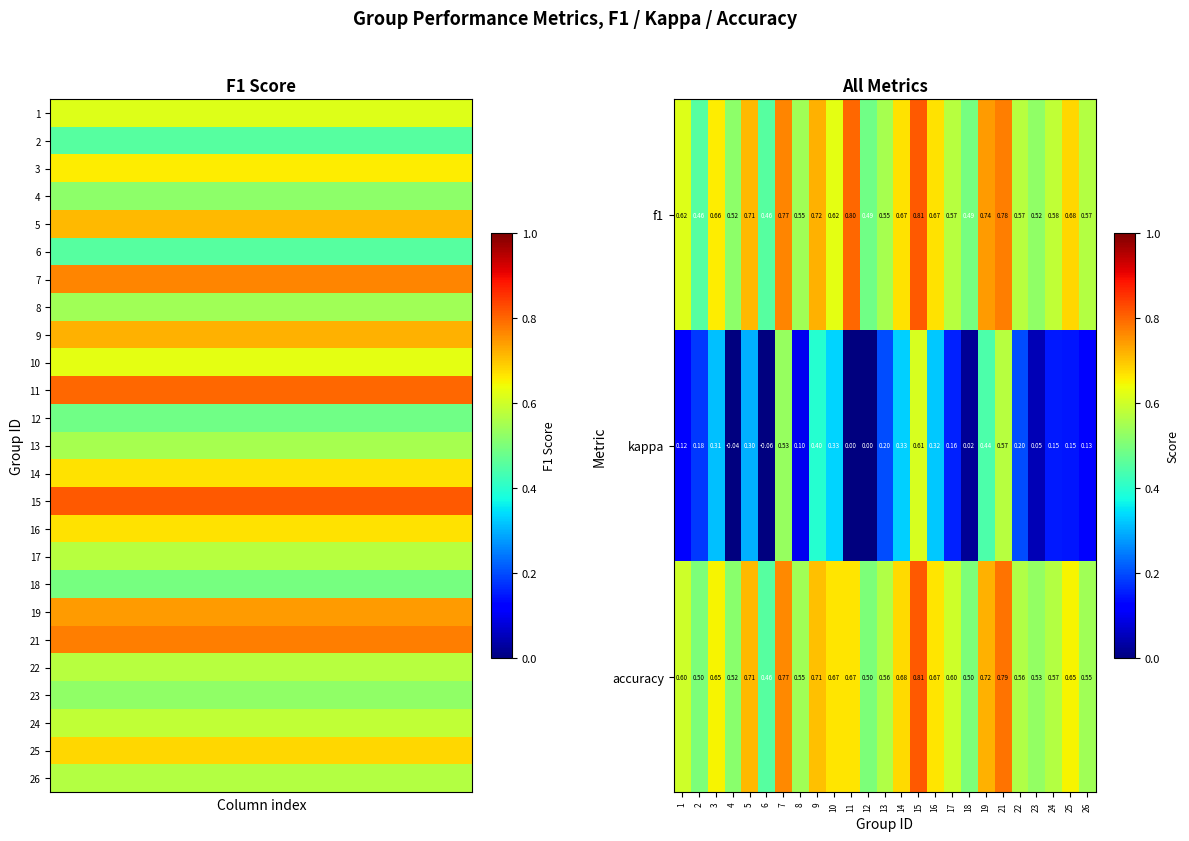

Reading right to left, transcribe all the data shown in this chart.

f1: 26=0.6	25=0.7	24=0.6	23=0.5	22=0.6	21=0.8	19=0.7	18=0.5	17=0.6	16=0.7	15=0.8	14=0.7	13=0.6	12=0.5	11=0.8	10=0.6	9=0.7	8=0.5	7=0.8	6=0.5	5=0.7	4=0.5	3=0.7	2=0.5	1=0.6
kappa: 26=0.1	25=0.1	24=0.1	23=0.0	22=0.2	21=0.6	19=0.4	18=0.0	17=0.2	16=0.3	15=0.6	14=0.3	13=0.2	12=0.0	11=0.0	10=0.3	9=0.4	8=0.1	7=0.5	6=-0.1	5=0.3	4=-0.0	3=0.3	2=0.2	1=0.1
accuracy: 26=0.5	25=0.7	24=0.6	23=0.5	22=0.6	21=0.8	19=0.7	18=0.5	17=0.6	16=0.7	15=0.8	14=0.7	13=0.6	12=0.5	11=0.7	10=0.7	9=0.7	8=0.5	7=0.8	6=0.5	5=0.7	4=0.5	3=0.7	2=0.5	1=0.6